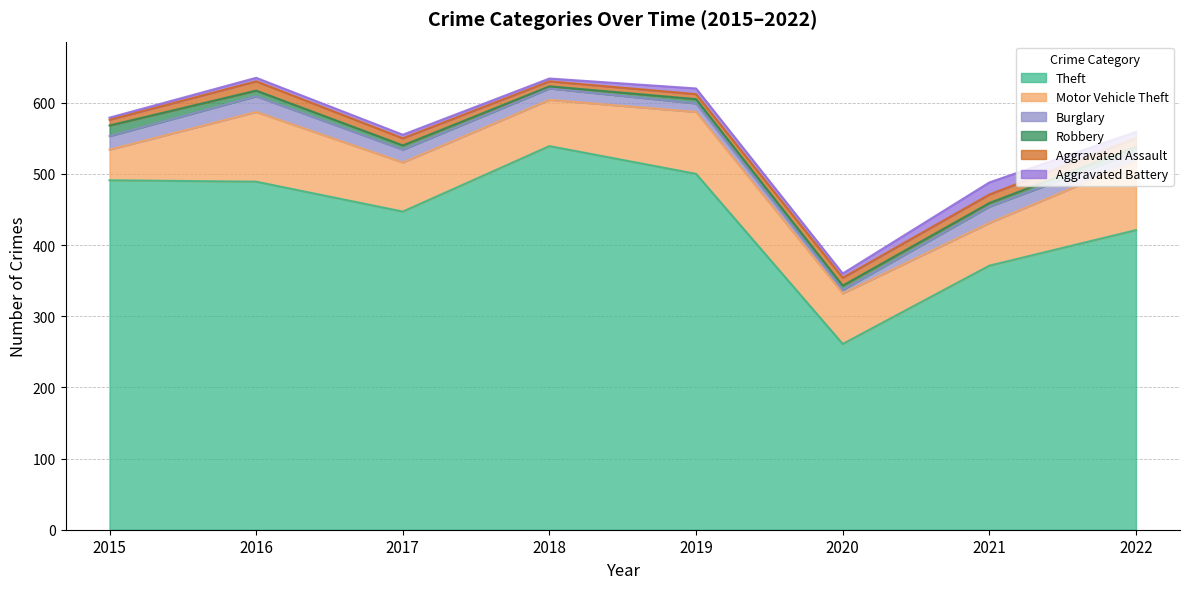

Does the chart have visible grid lines?

Yes